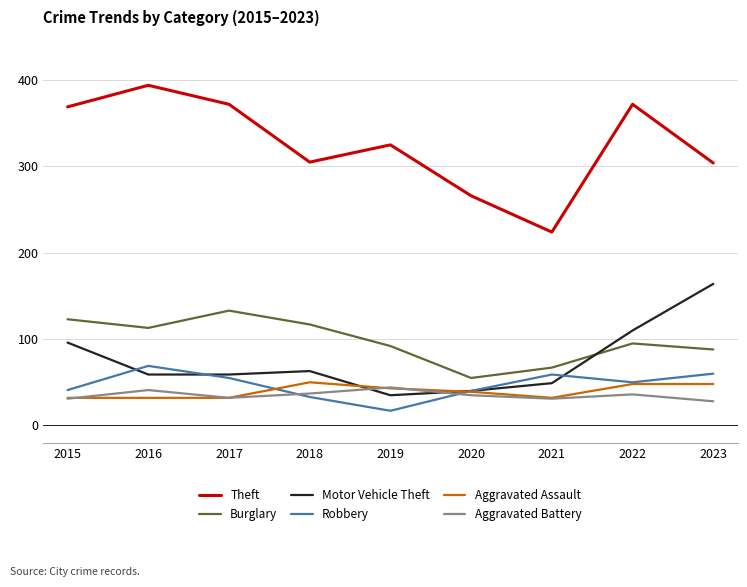

True or false: Aggravated Battery and Burglary cross at least once.

False